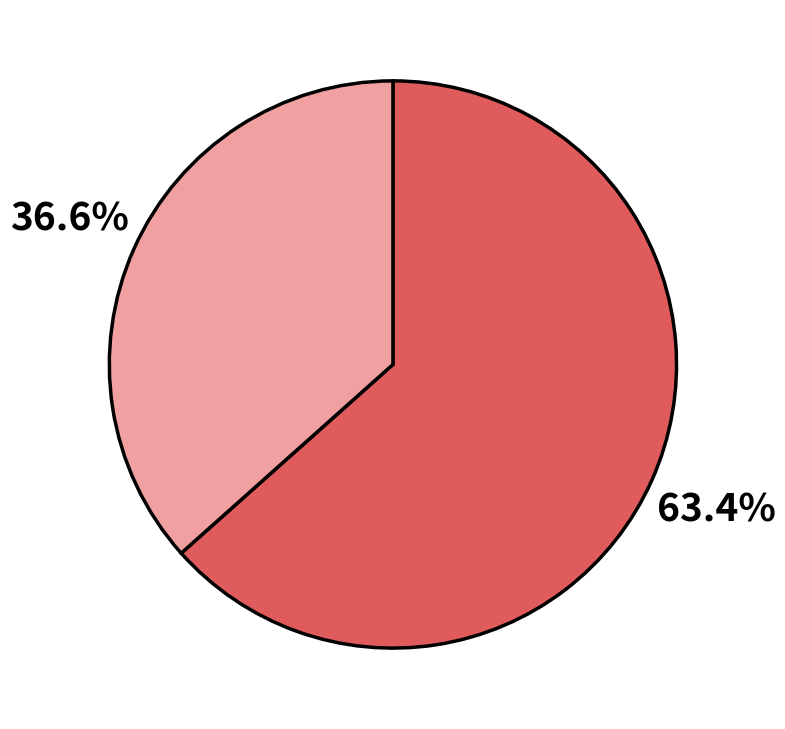

Is there any slice that represents more than half of the pie?

Yes